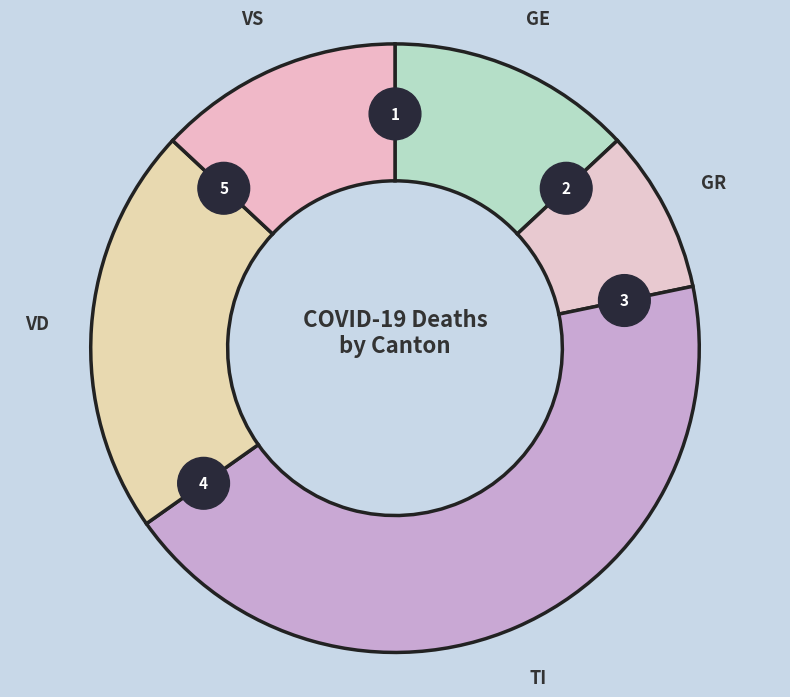

Does any single category account for the majority?

No